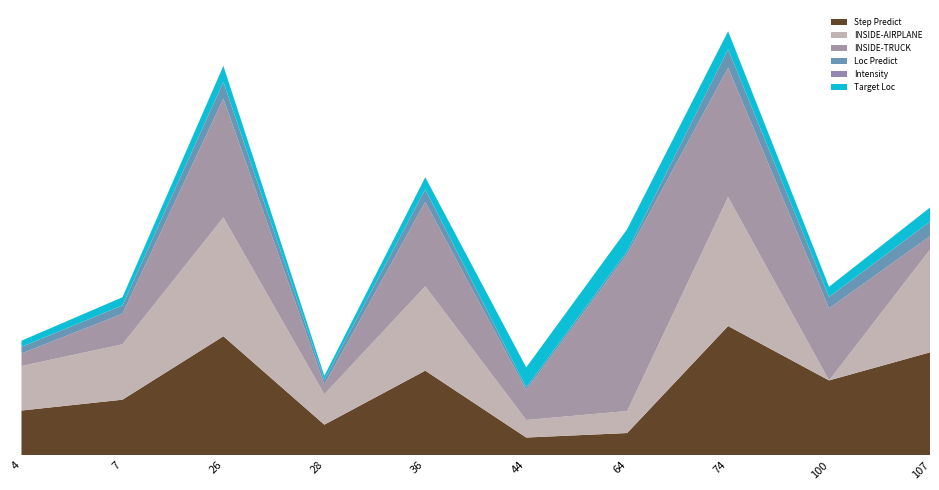

Reading left to right, what are all the values shown in this chart?

Step Predict: 4=1526	7=1897	26=4071	28=1042	36=2892	44=601	64=755	74=4421	100=2558	107=3520
INSIDE-AIRPLANE: 4=1526	7=1897	26=4071	28=1042	36=2892	44=601	64=755	74=4421	100=0	107=3520
INSIDE-TRUCK: 4=428	7=1049	26=4071	28=332	36=2891	44=1027	64=5370	74=4425	100=2468	107=461
Loc Predict: 4=227	7=285	26=571	28=157	36=428	44=88	64=103	74=635	100=392	107=496
Intensity: 4=1	7=1	26=1	28=1	36=1	44=1	64=1	74=1	100=1	107=1
Target Loc: 4=211	7=279	26=551	28=143	36=415	44=687	64=755	74=619	100=347	107=483